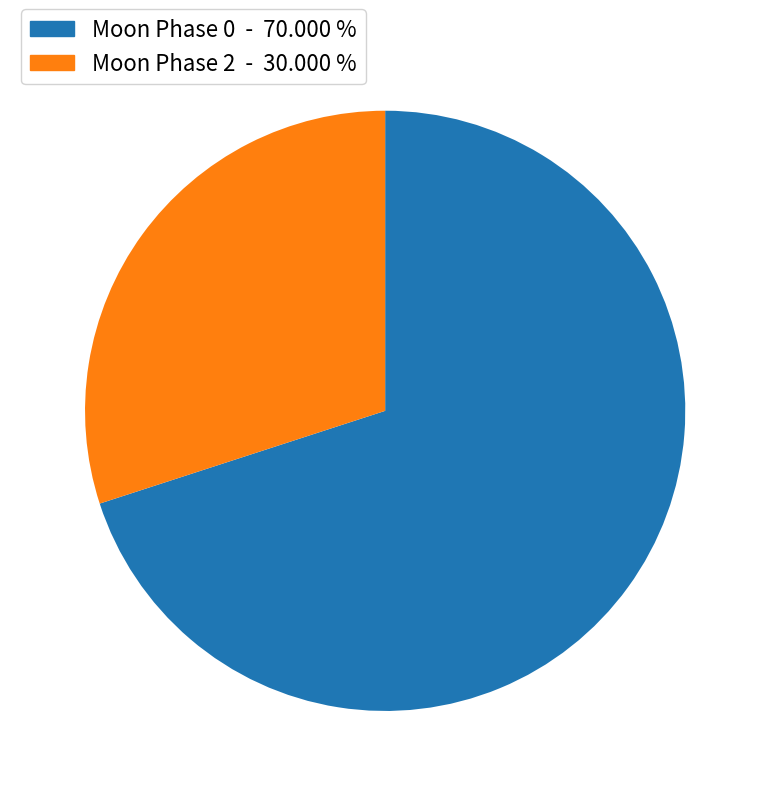

Does any single category account for the majority?

Yes